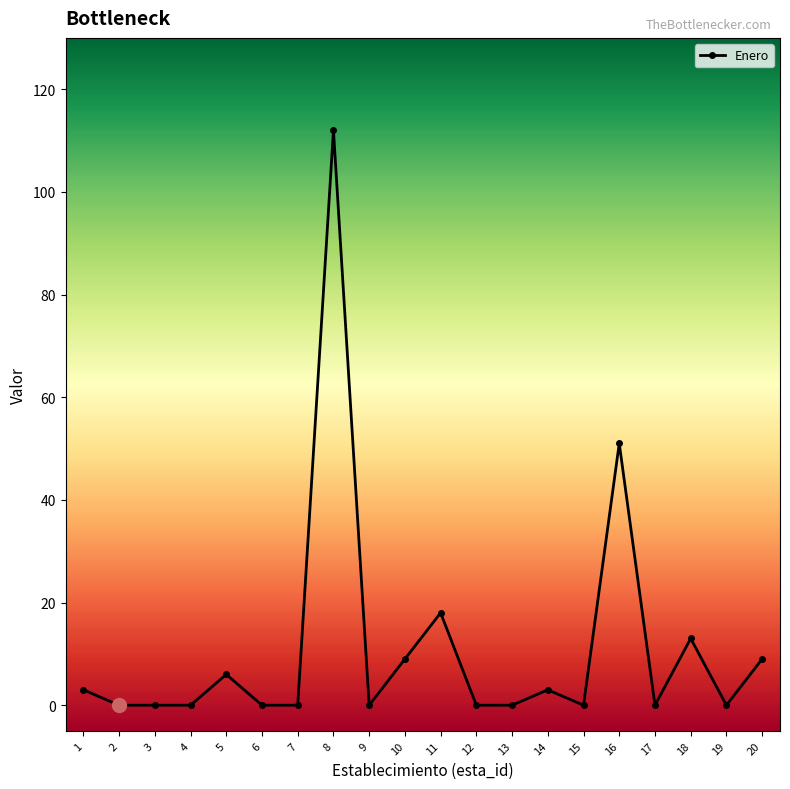

Where is the data nearest to the value 56?

16